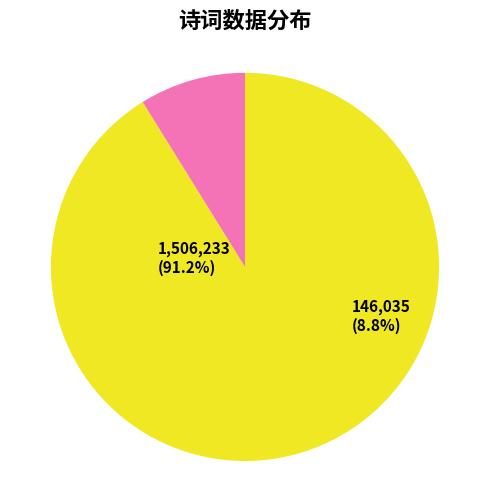

The 旅舍感怀·旅馆沉沉夜漏迟 slice represents 29% of the pie. True or false?

False